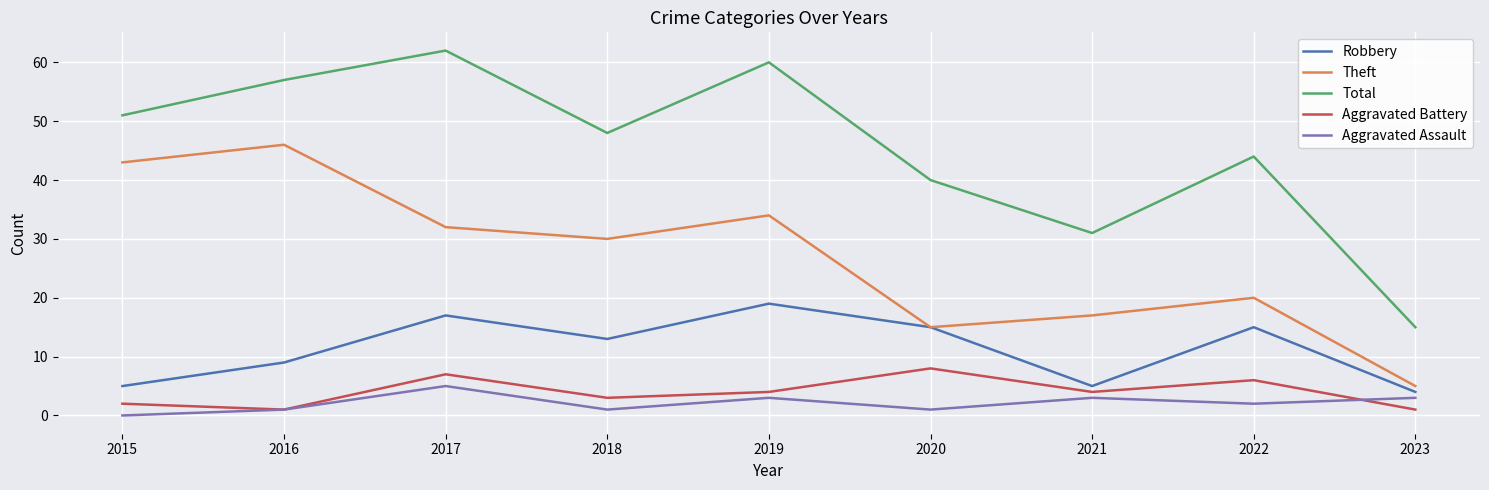

Which series has the widest spread of values?

Total